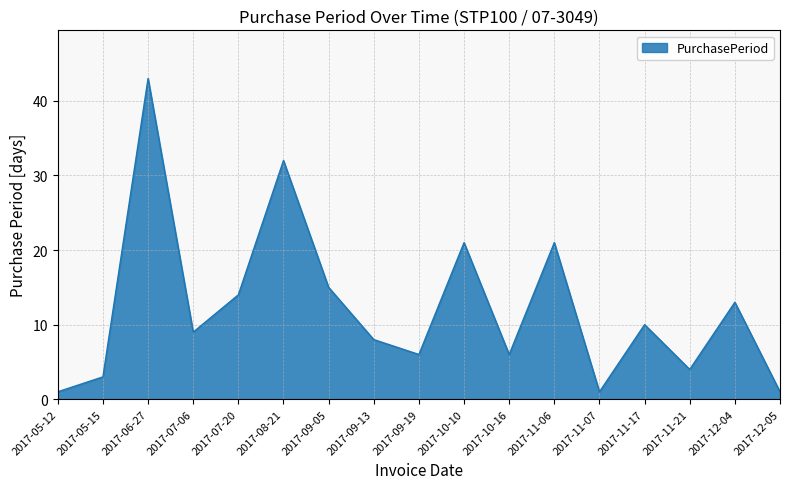

How many lines are shown in the chart?

1